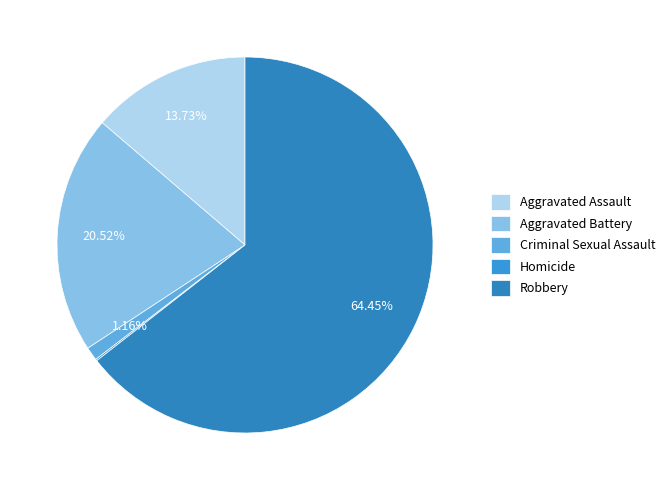

To the nearest percent, what is the difference between the Criminal Sexual Assault and Homicide slice percentages?

1%